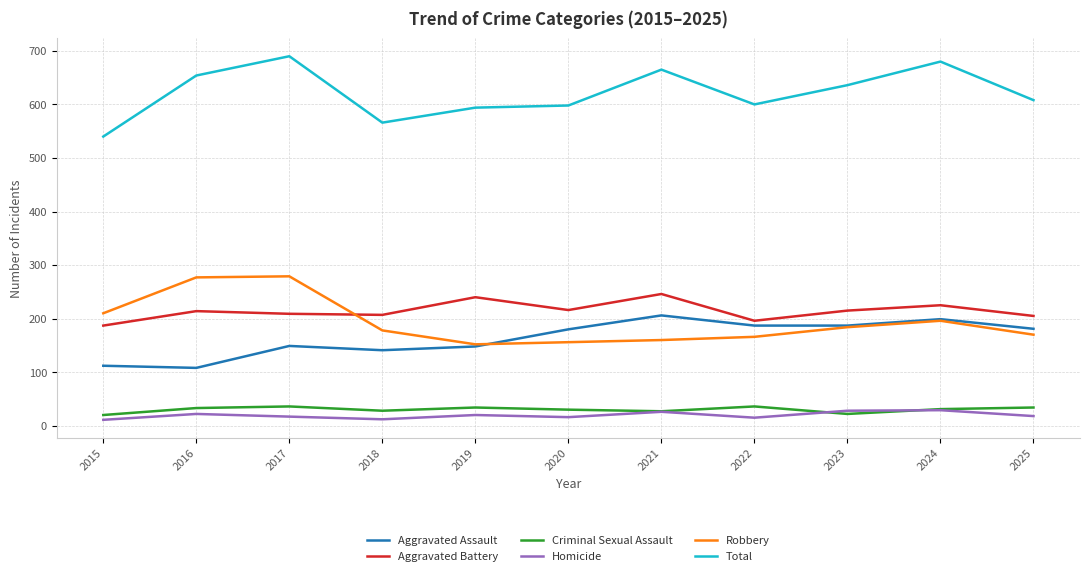

What is the total value across all series at 2019?

1188